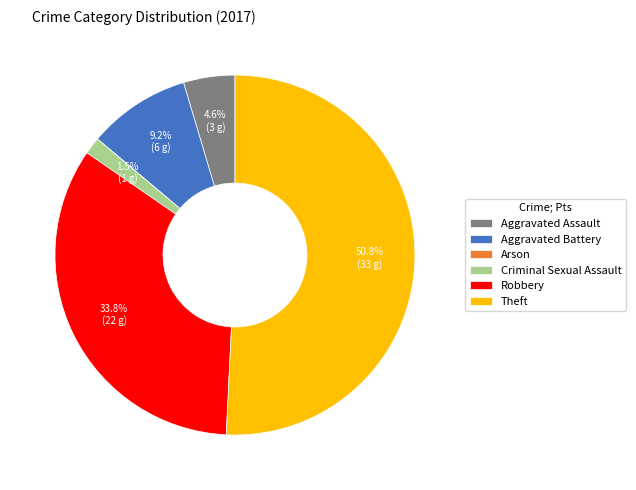

Which category has the biggest portion of the pie?

Theft